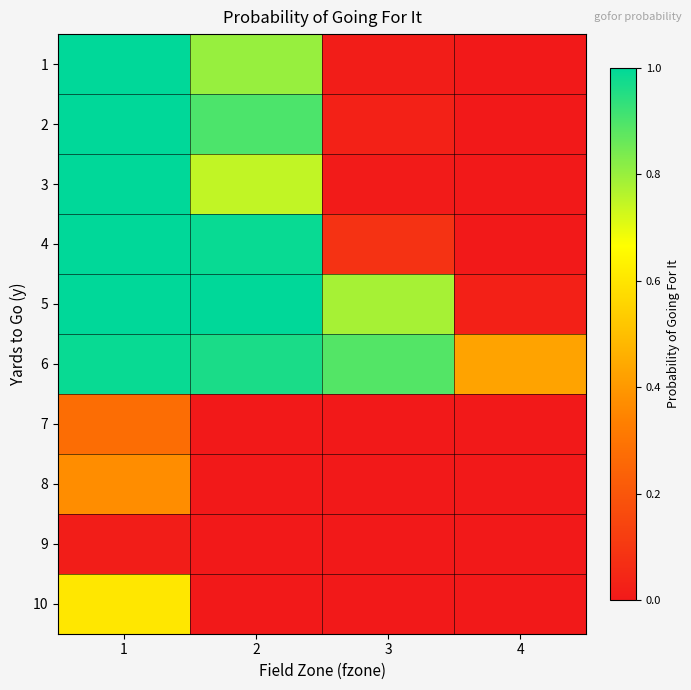

Reading left to right, extract all data points from this chart.

1: 1=1.0	2=0.8	3=0.0	4=0.0
2: 1=1.0	2=0.9	3=0.0	4=0.0
3: 1=1.0	2=0.7	3=0.0	4=0.0
4: 1=1.0	2=1.0	3=0.1	4=0.0
5: 1=1.0	2=1.0	3=0.8	4=0.0
6: 1=1.0	2=1.0	3=0.9	4=0.4
7: 1=0.3	2=0.0	3=0.0	4=0.0
8: 1=0.4	2=0.0	3=0.0	4=0.0
9: 1=0.0	2=0.0	3=0.0	4=0.0
10: 1=0.6	2=0.0	3=0.0	4=0.0